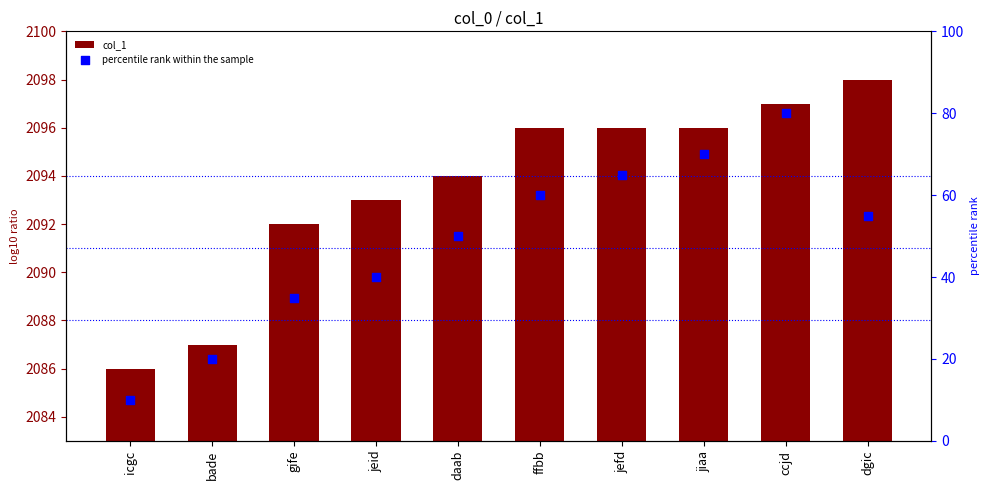

At which category is the sum across all series the highest?

ccjd